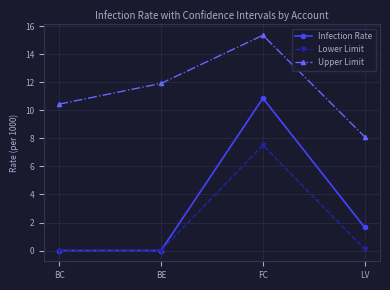

What is the difference between the maximum and minimum values in the Lower Limit series?

7.5